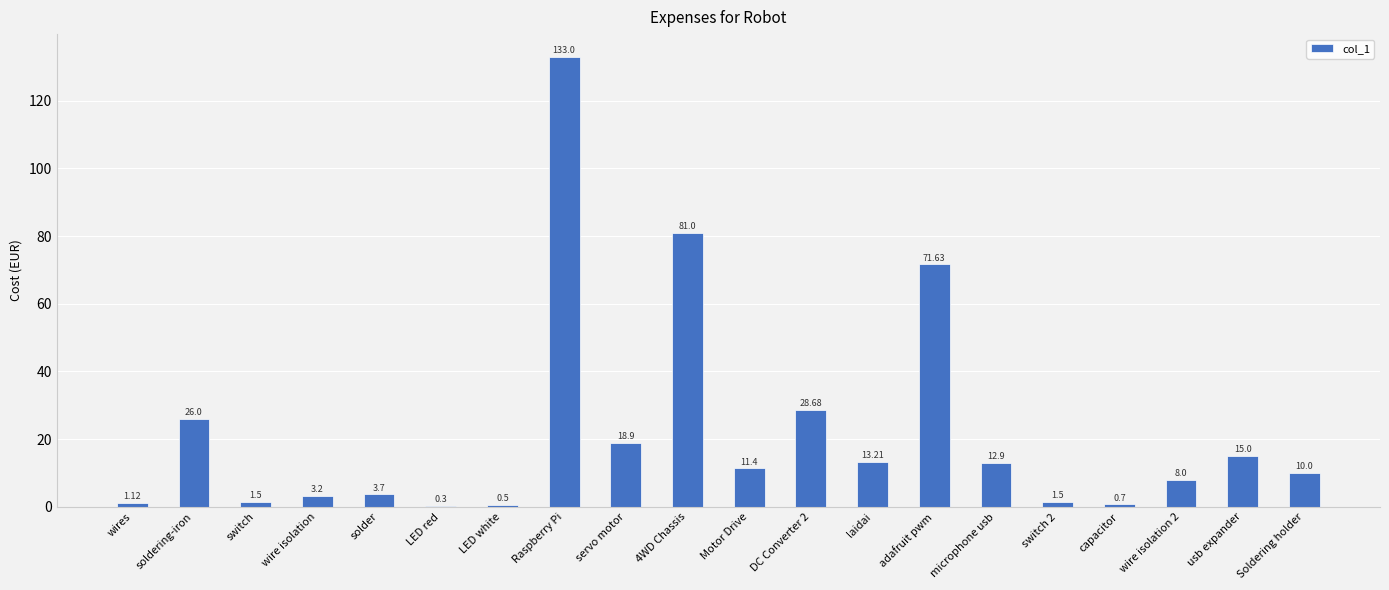

Which has a higher value, Soldering holder or microphone usb?

microphone usb